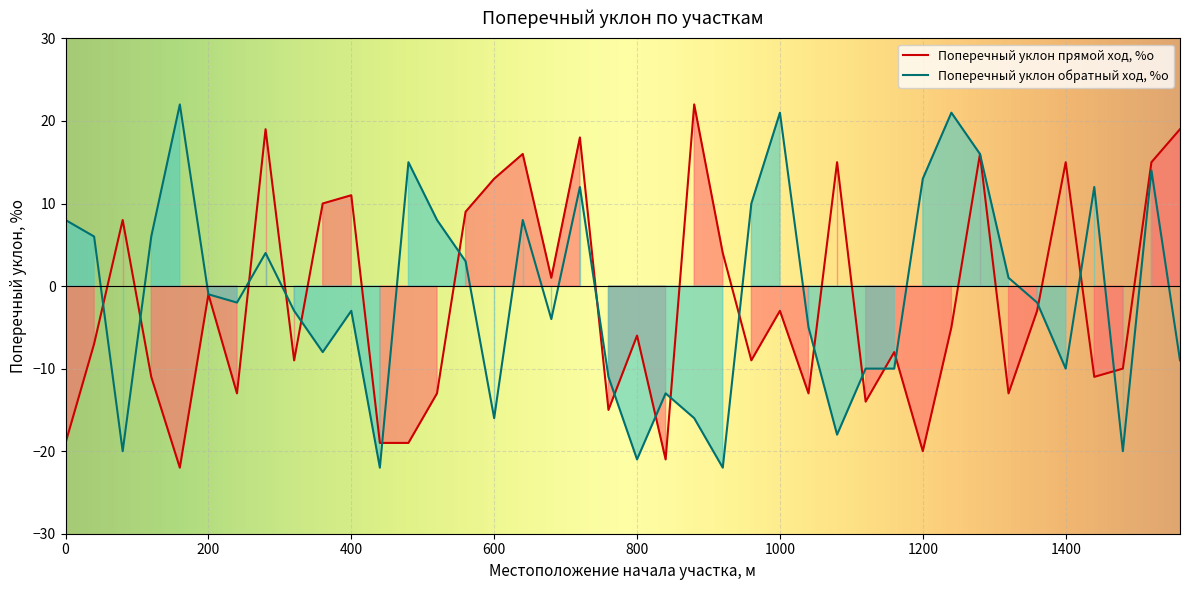

What is the value of the Поперечный уклон обратный ход, %о point at the 13th from the left?

15